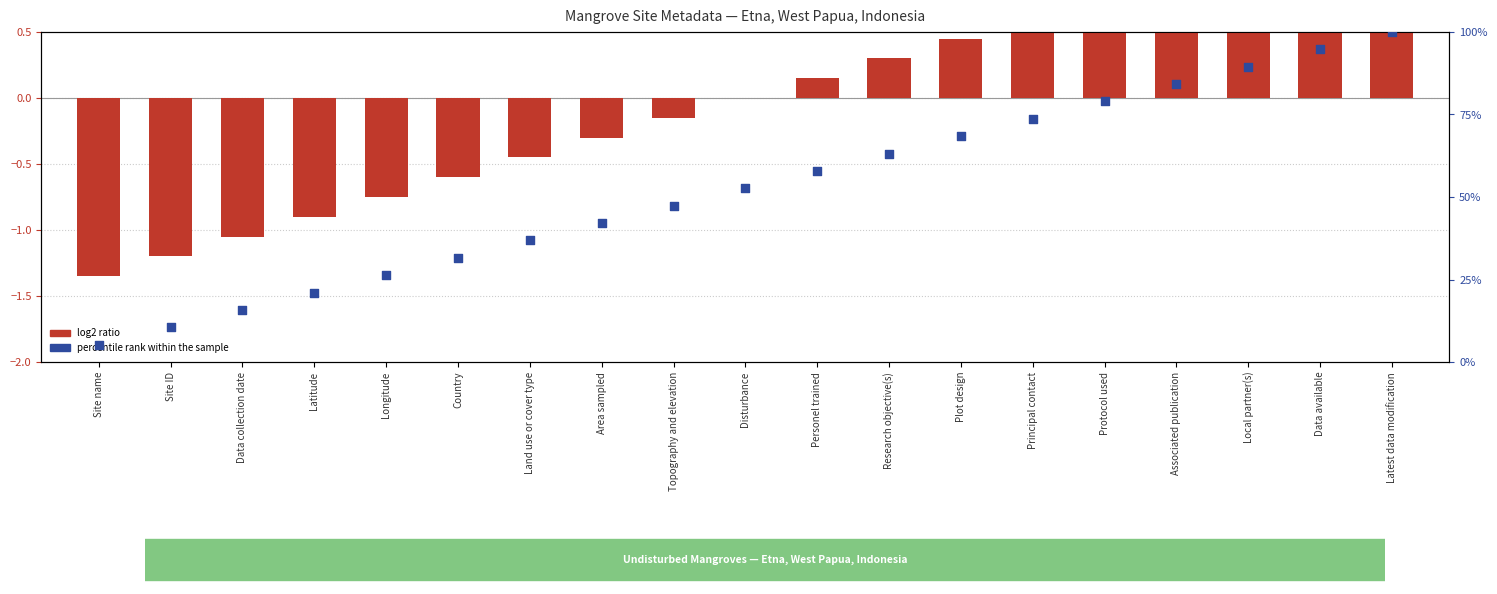

Which series contains the lowest Y value?

log2 ratio